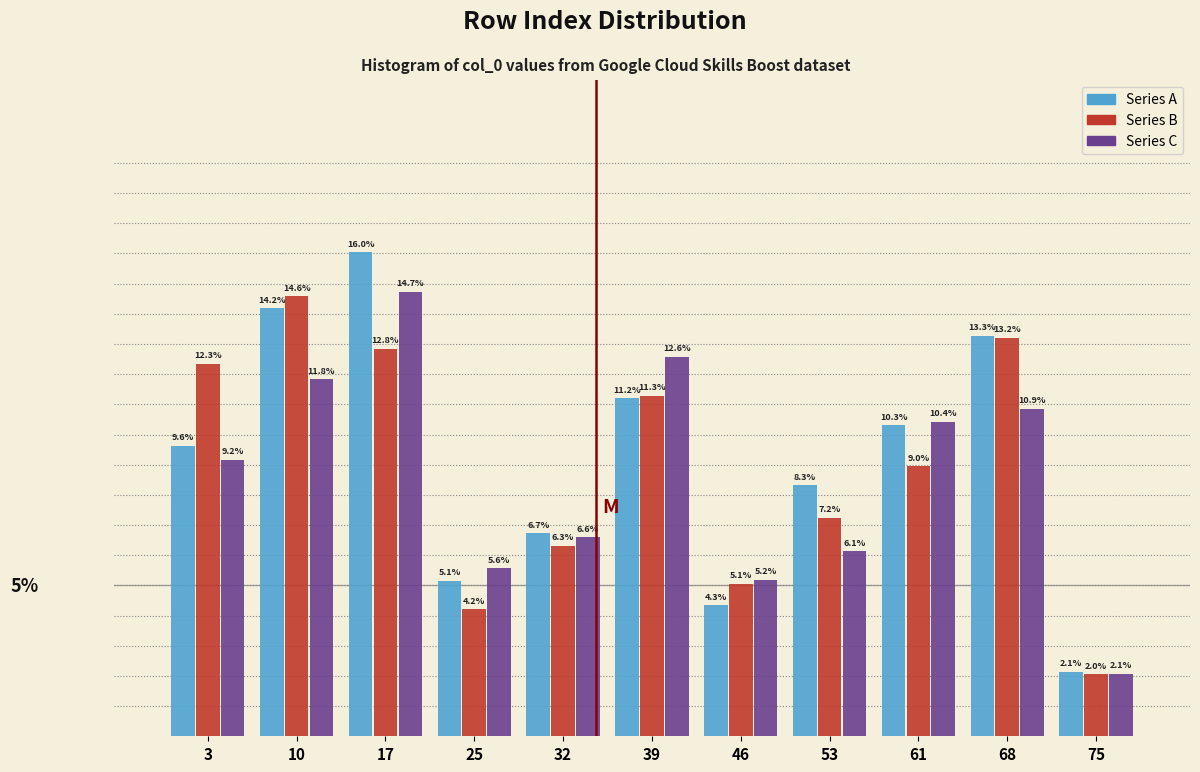

At 46, list the series in order from largest to smallest.

Series C, Series B, Series A